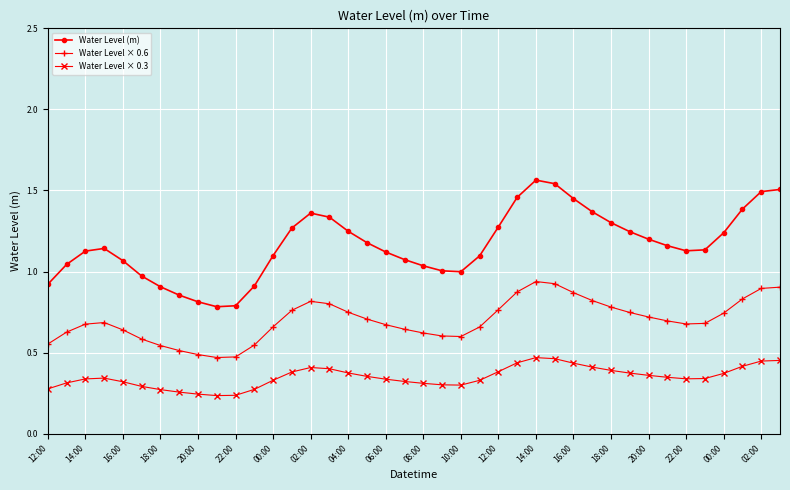

True or false: Water Level × 0.3 and Water Level × 0.6 intersect in this chart.

False